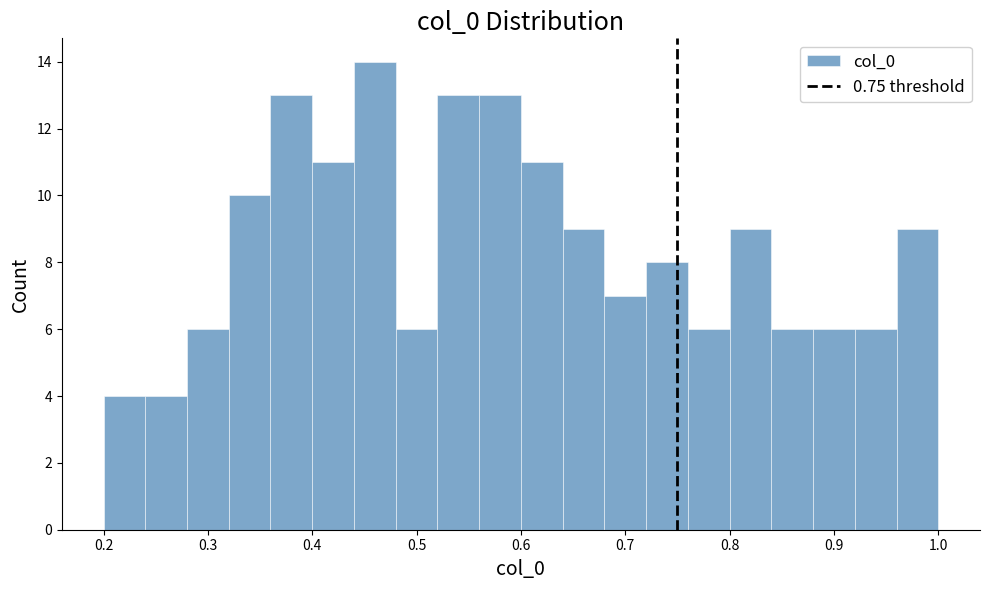

Reading left to right, transcribe this chart: for each bar, give the range it covers on the x-axis and its height. The values are not printed on the chart, so give them approximately, as read against the axis.

0.20 to 0.24: 4
0.24 to 0.28: 4
0.28 to 0.32: 6
0.32 to 0.36: 10
0.36 to 0.40: 13
0.40 to 0.44: 11
0.44 to 0.48: 14
0.48 to 0.52: 6
0.52 to 0.56: 13
0.56 to 0.60: 13
0.60 to 0.64: 11
0.64 to 0.68: 9
0.68 to 0.72: 7
0.72 to 0.76: 8
0.76 to 0.80: 6
0.80 to 0.84: 9
0.84 to 0.88: 6
0.88 to 0.92: 6
0.92 to 0.96: 6
0.96 to 1.00: 9